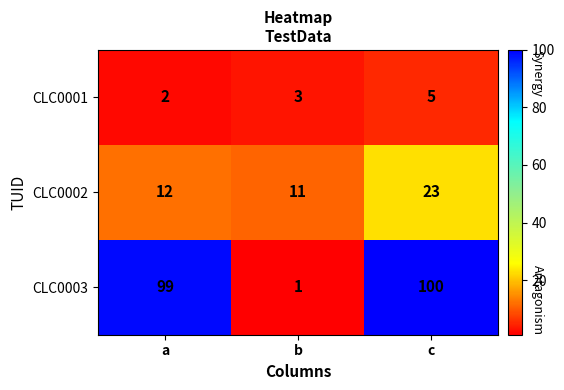

What is the spread (max minus min) of values at c?

95